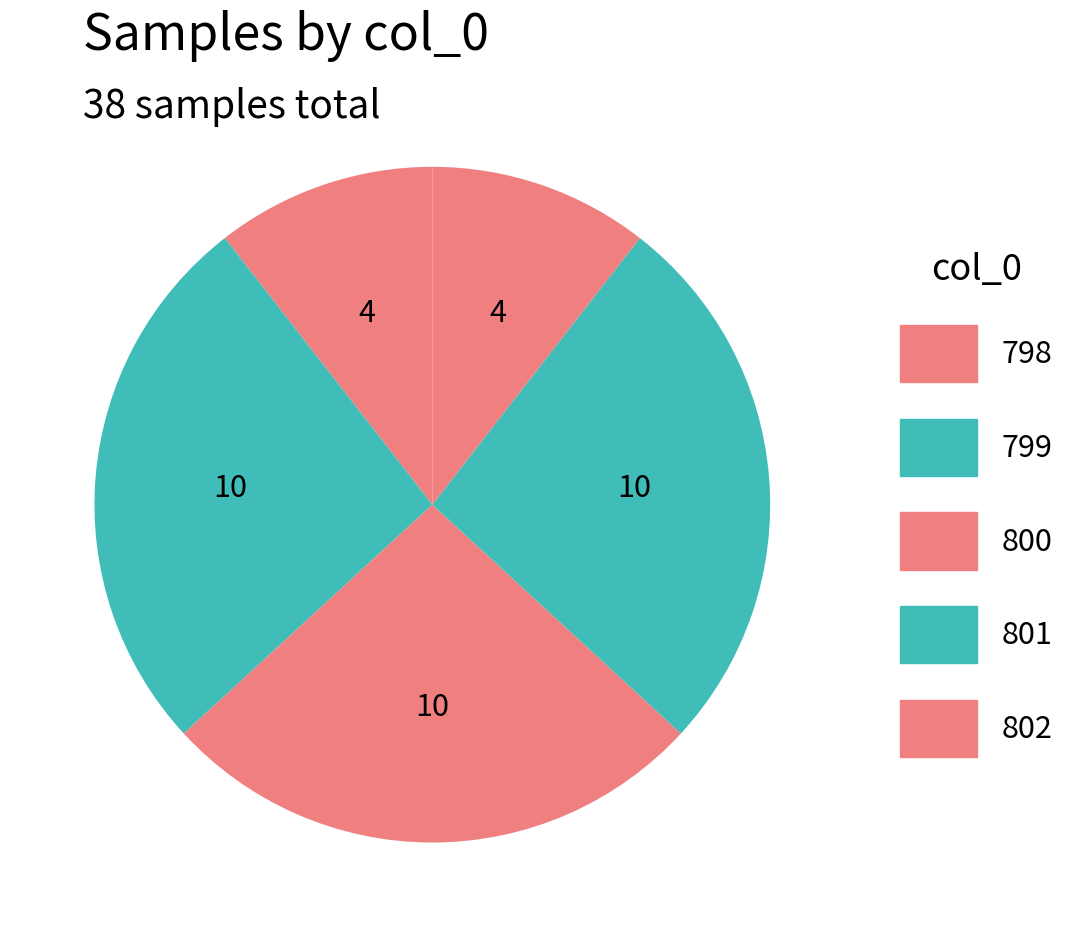

Which slice is the largest?

799